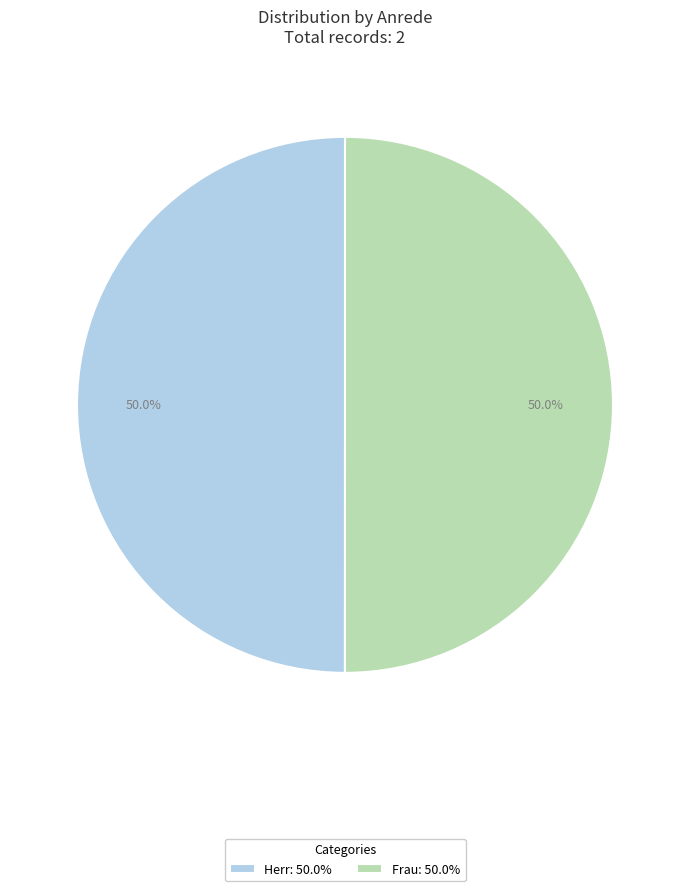

What percentage is the Frau slice, to the nearest percent?

50%